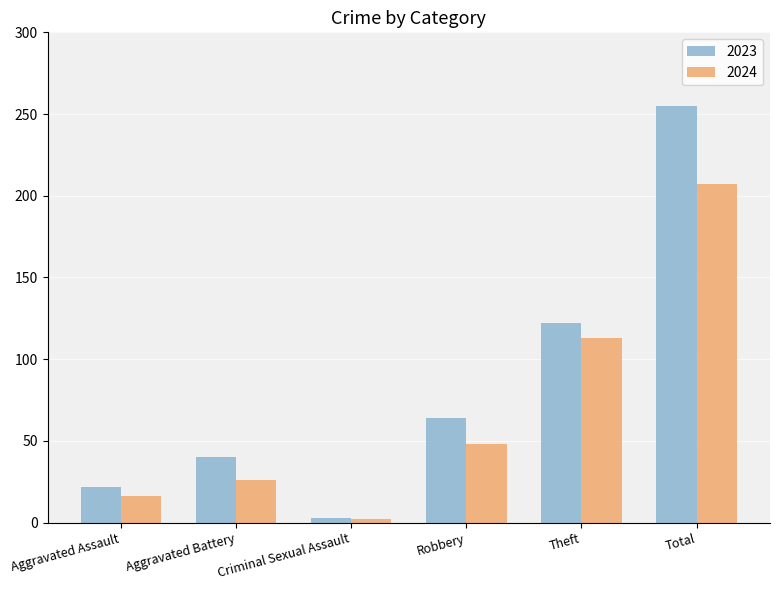

What is the value of the 2024 bar at the 4th from the left?

48